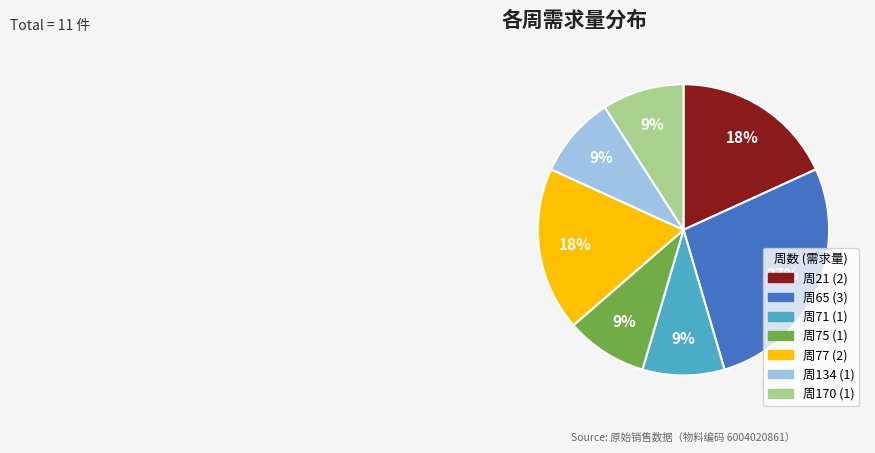

How many segments does this pie chart have?

7